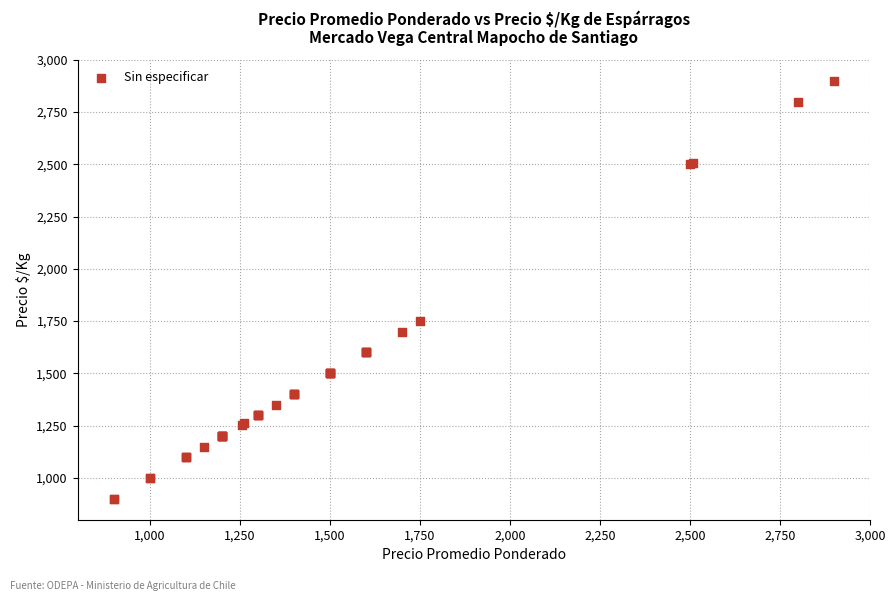

What Y value in the scatter plot is closest to 1900?

1750